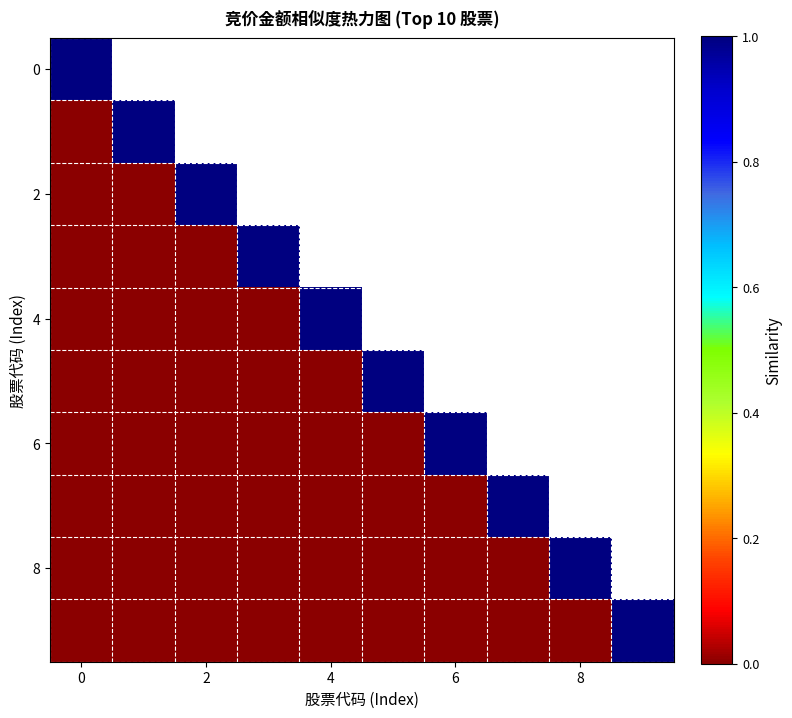

At how many categories does at least one series exceed 0?

10